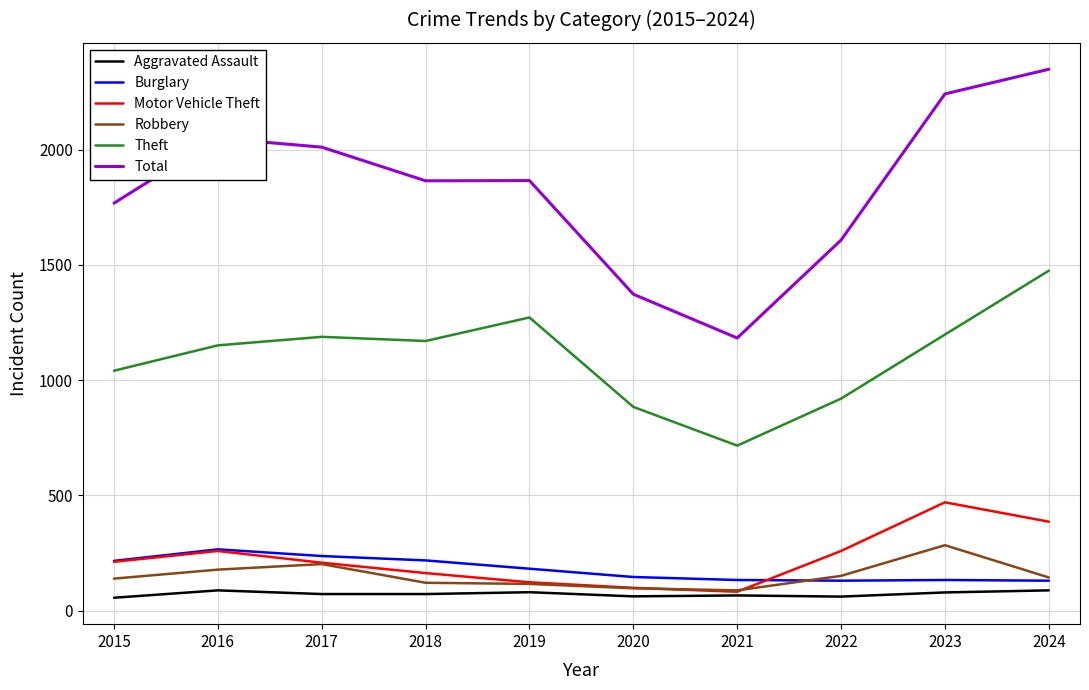

How many lines are shown in the chart?

6